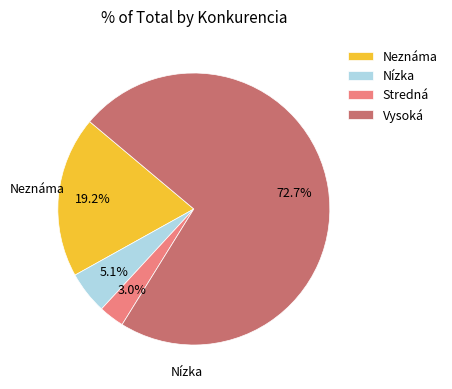

To the nearest percent, what is the average slice percentage?

25%